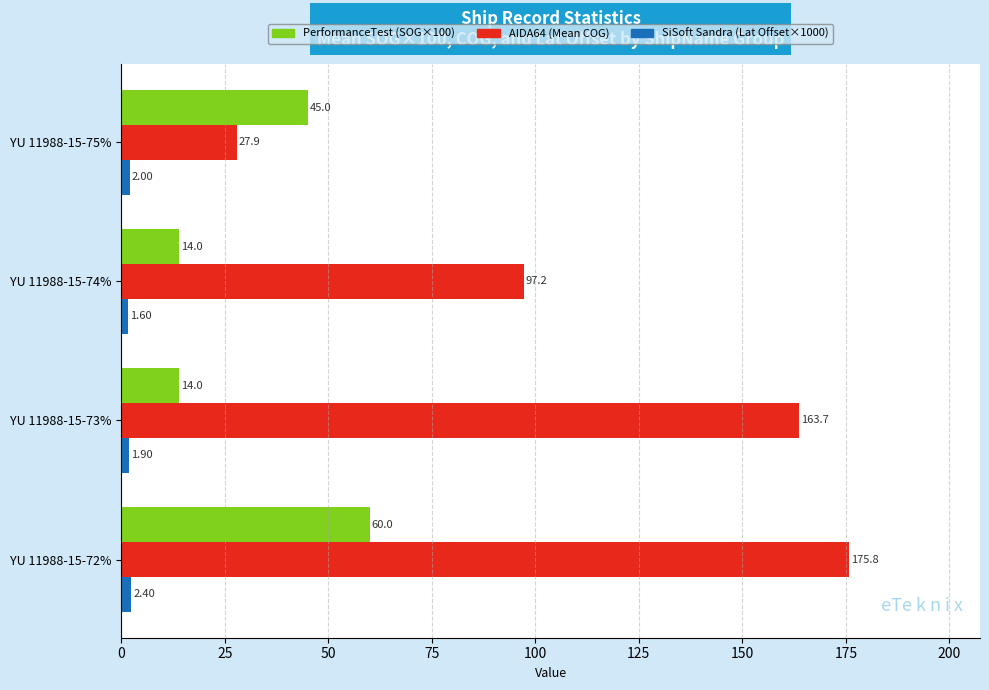

What is the spread (max minus min) of values at YU 11988-15-73%?

161.8